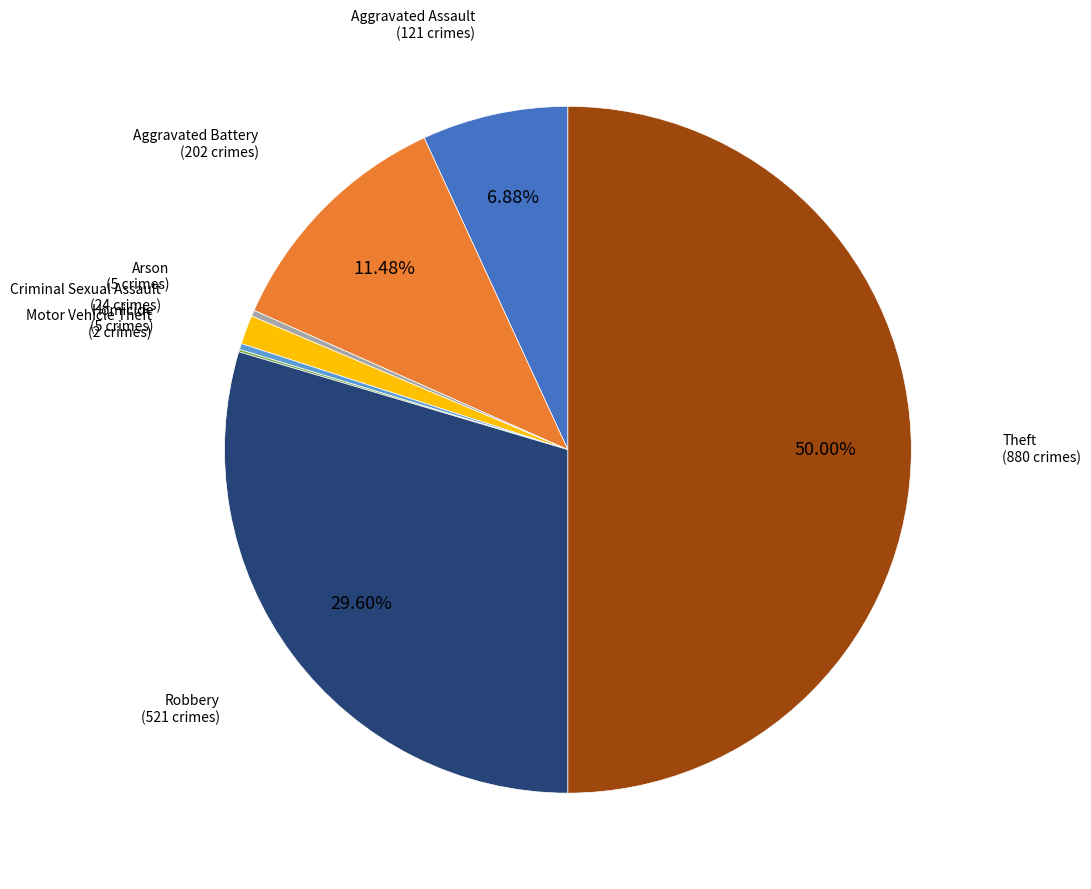

Rank the categories by value from highest to lowest.

Theft, Robbery, Aggravated Battery, Aggravated Assault, Criminal Sexual Assault, Arson, Homicide, Motor Vehicle Theft, Burglary